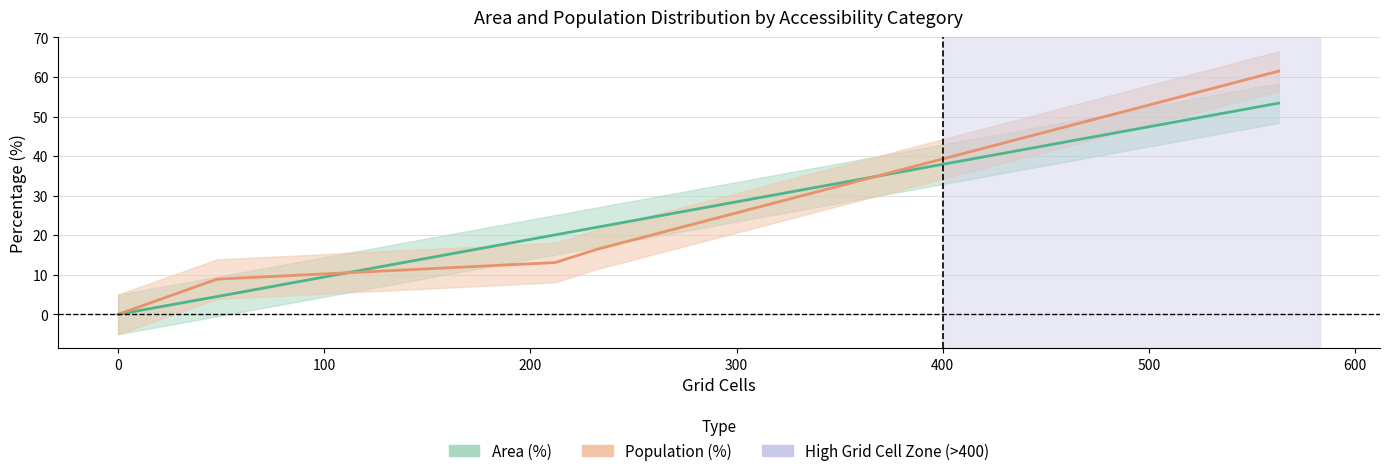

What are all the series names shown in the legend?

Area (%), Population (%)